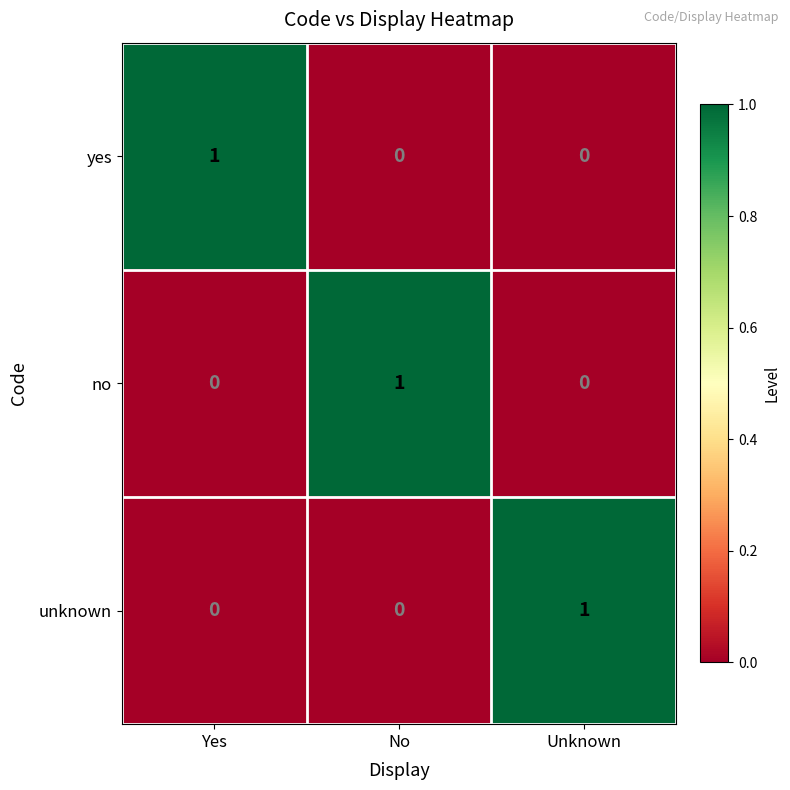

At how many categories does at least one series exceed 0?

3